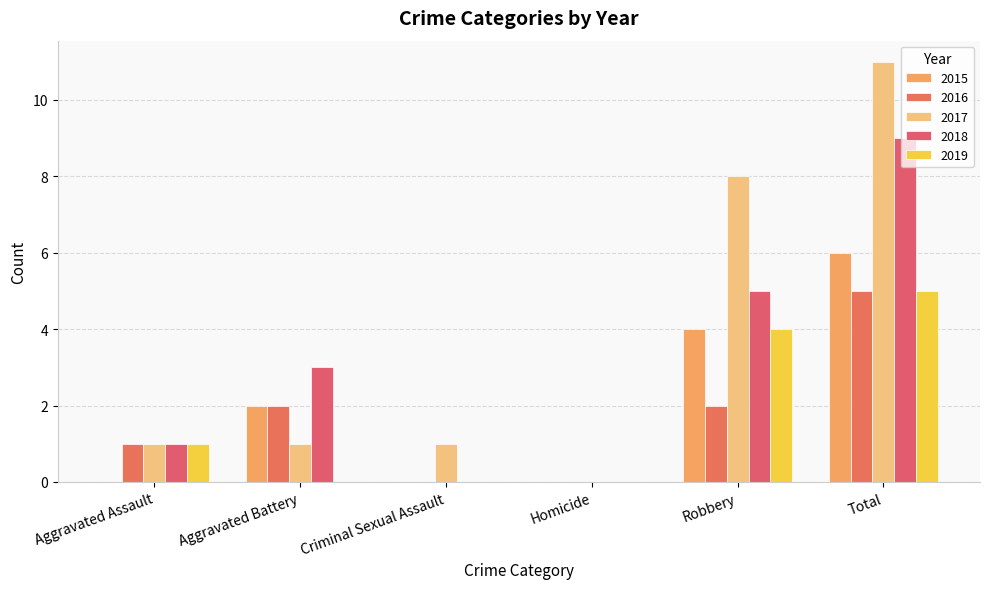

At which label does 2017 reach its peak?

Total